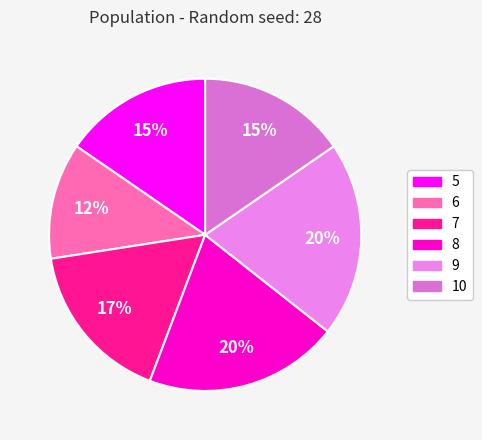

To the nearest percent, what is the average slice percentage?

17%